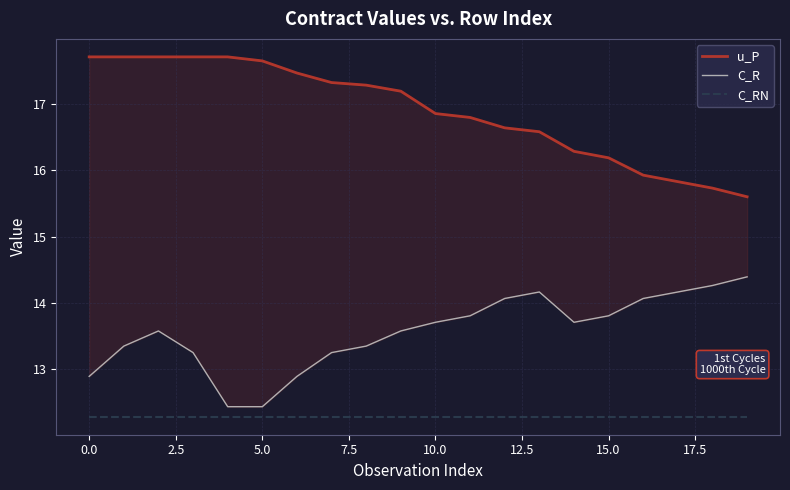

Count the number of categories in the chart.

20